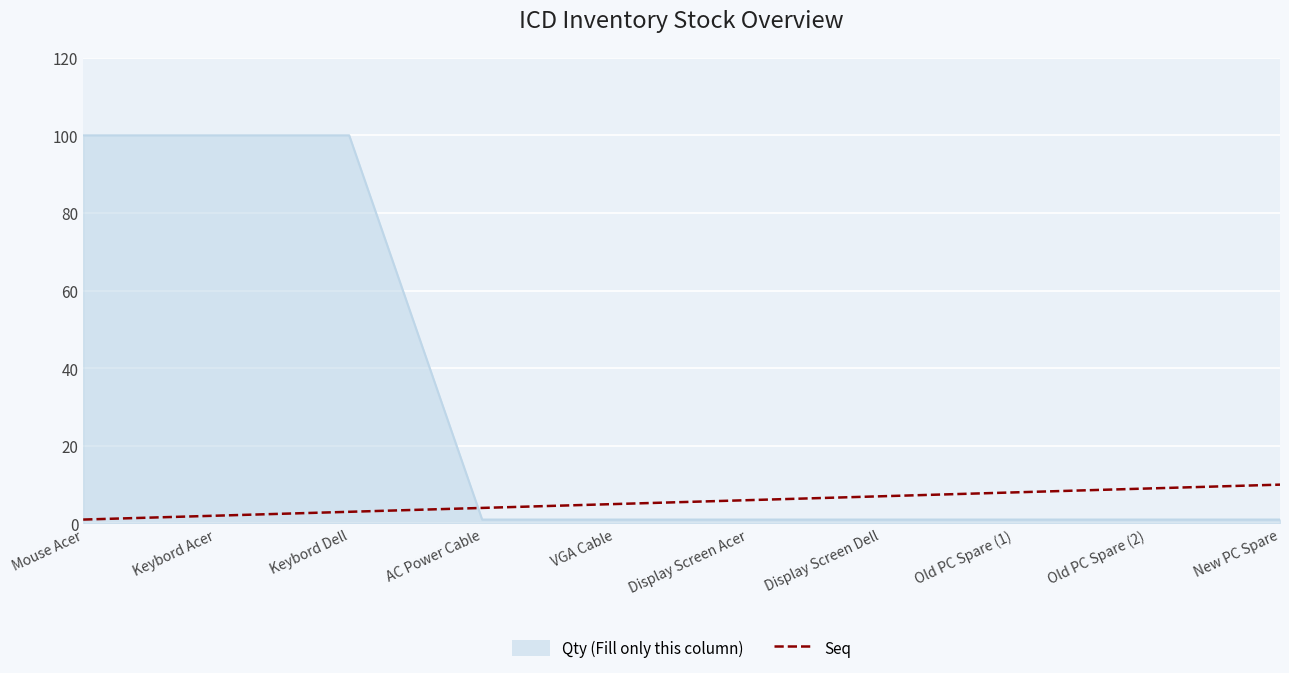

At Old PC Spare (1), list the series in order from smallest to largest.

Qty (Fill only this column), Seq